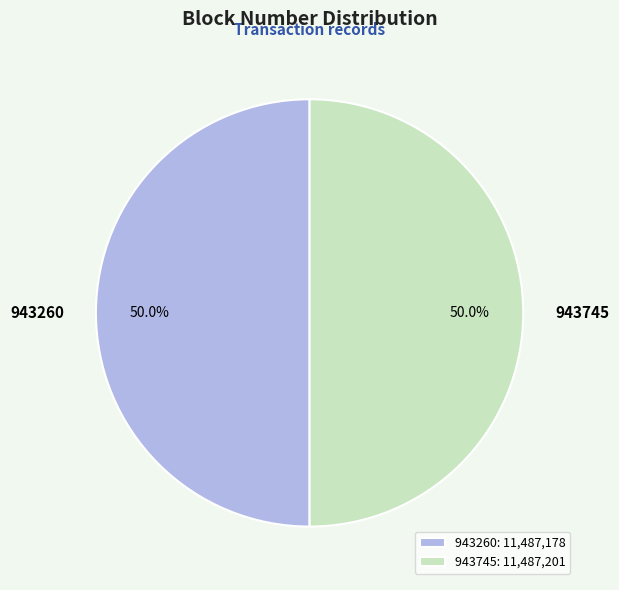

What is the total percentage of 943260 and 943745?

100.0%